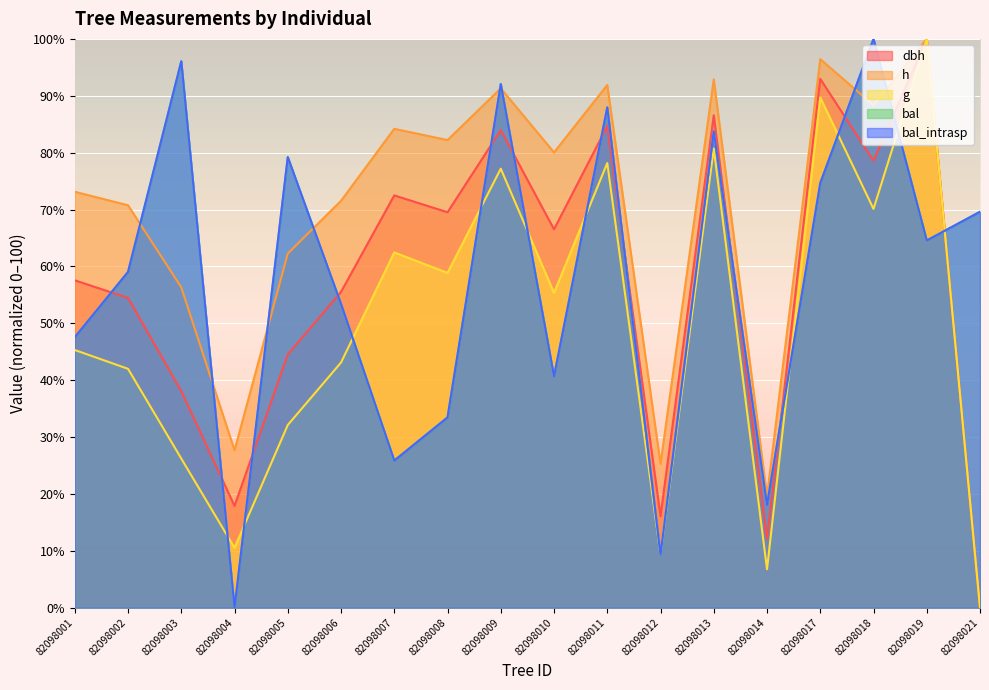

Between which two adjacent categories do bal and g first intersect?

82098003 and 82098004